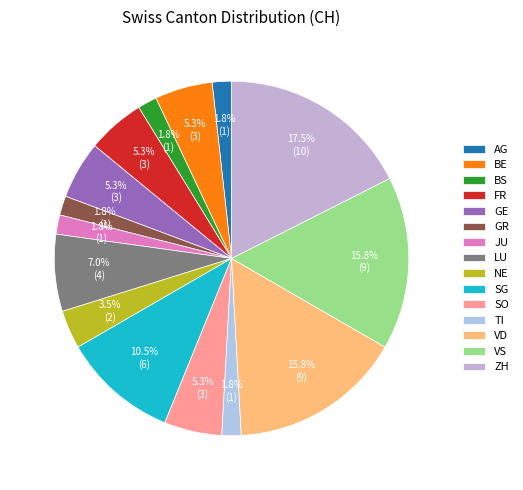

What percentage is the BE slice, to the nearest percent?

5%